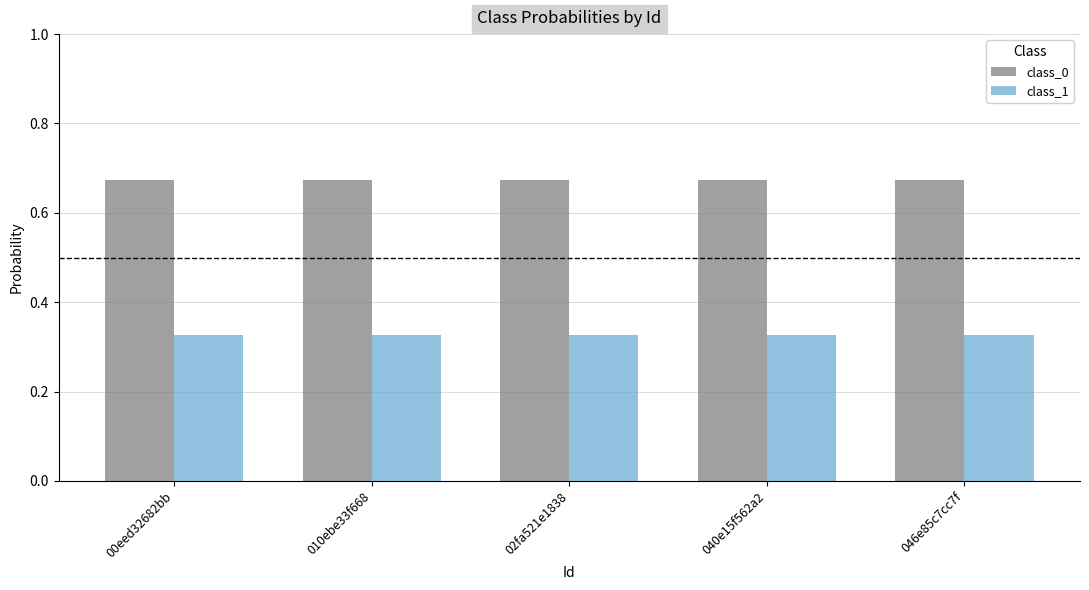

The value of class_0 at 00eed32682bb is 0.4. True or false?

False